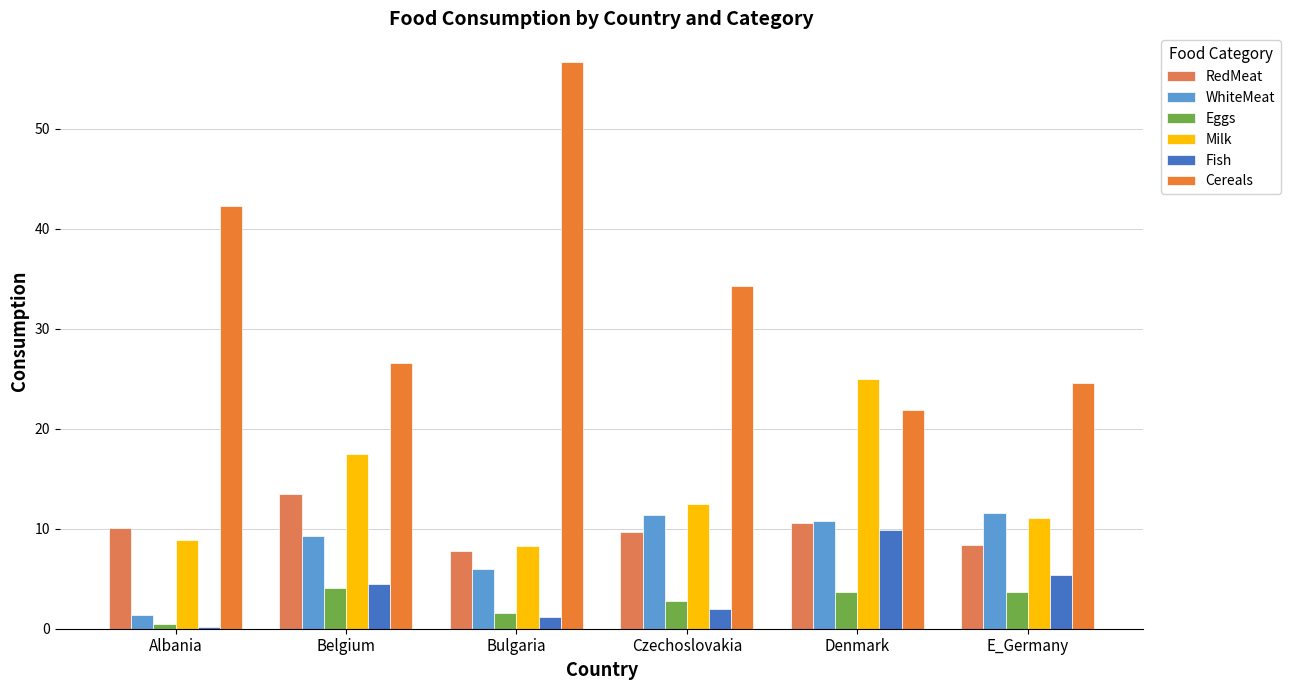

What is the difference between the RedMeat values at Belgium and Bulgaria?

5.7